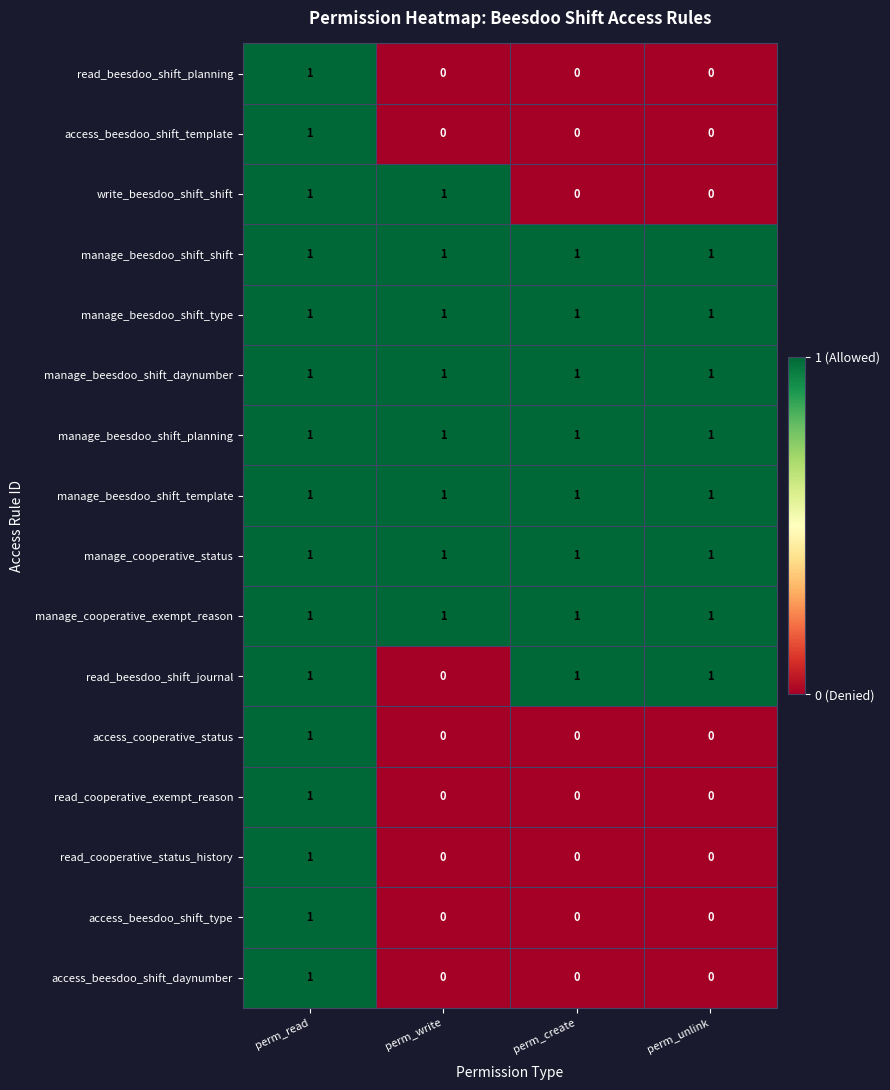

True or false: manage_beesdoo_shift_daynumber has a value of 0 at perm_read.

False